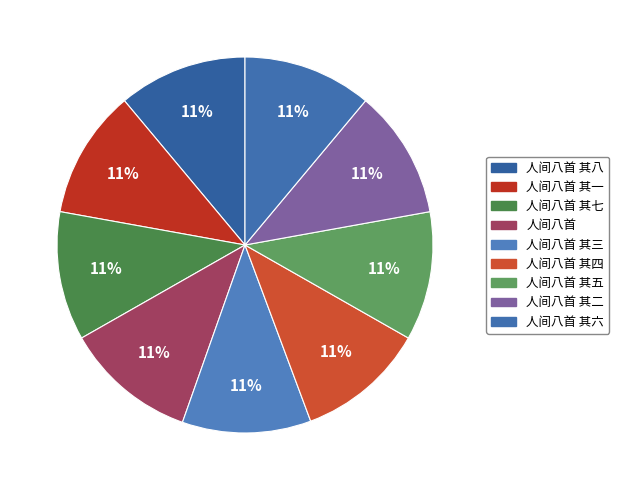

Does 人间八首 account for over 50% of the chart?

No